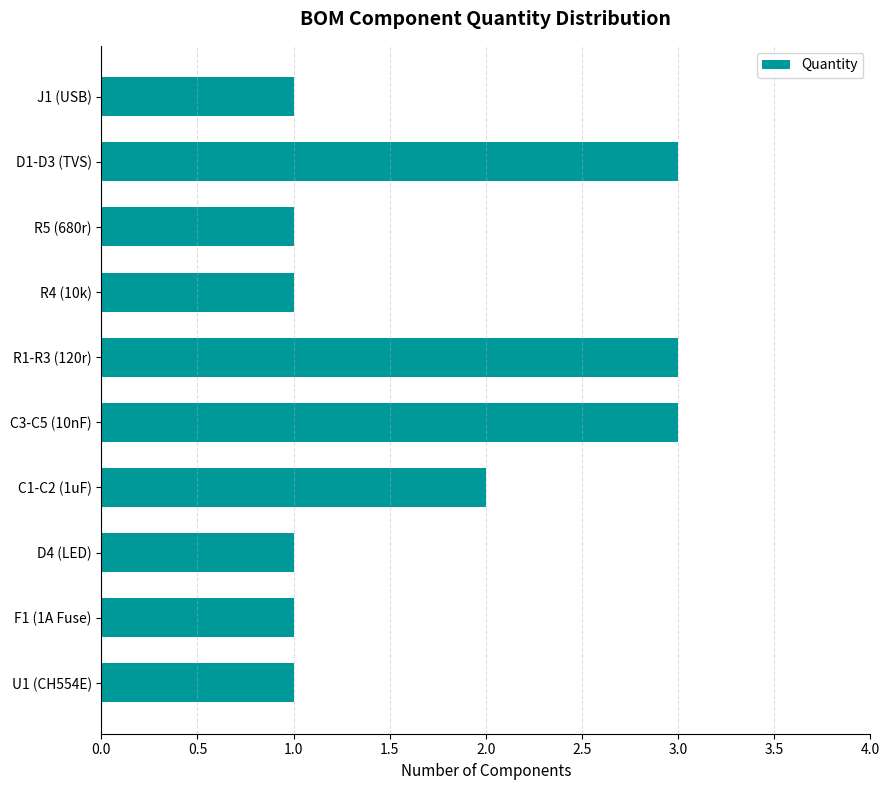

What is the sum of all values?

17